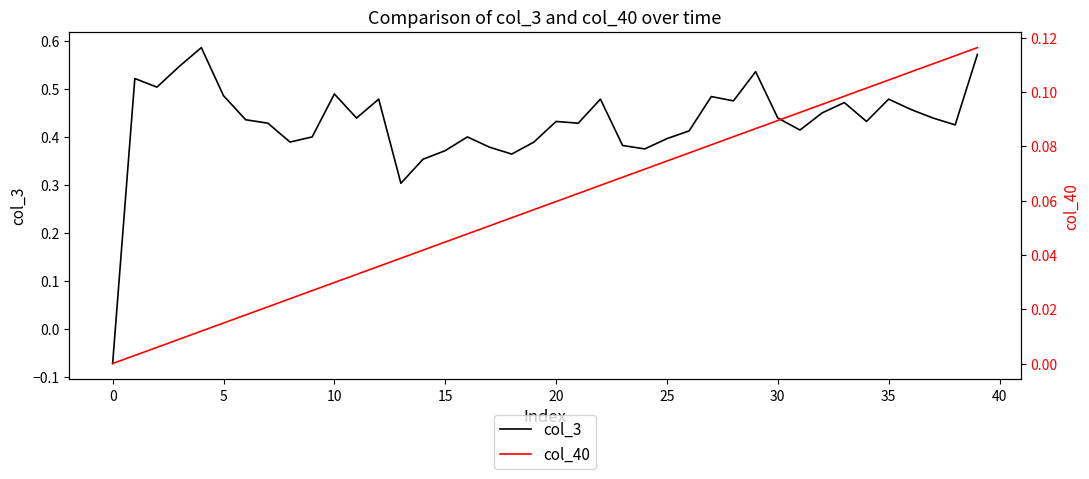

How many col_3 values are between 0 and 1?

39